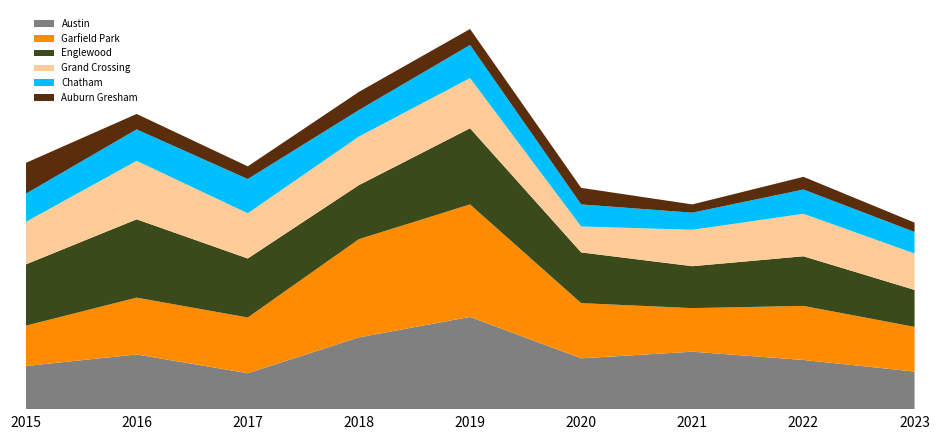

Reading left to right, transcribe all the data shown in this chart.

Austin: 2015=78	2016=99	2017=65	2018=130	2019=167	2020=92	2021=104	2022=89	2023=68
Garfield Park: 2015=73	2016=103	2017=101	2018=178	2019=204	2020=100	2021=79	2022=98	2023=81
Englewood: 2015=111	2016=142	2017=107	2018=98	2019=138	2020=92	2021=76	2022=90	2023=67
Grand Crossing: 2015=77	2016=106	2017=82	2018=88	2019=91	2020=47	2021=66	2022=77	2023=66
Chatham: 2015=51	2016=57	2017=62	2018=48	2019=60	2020=40	2021=31	2022=44	2023=39
Auburn Gresham: 2015=56	2016=28	2017=23	2018=33	2019=29	2020=30	2021=15	2022=23	2023=17